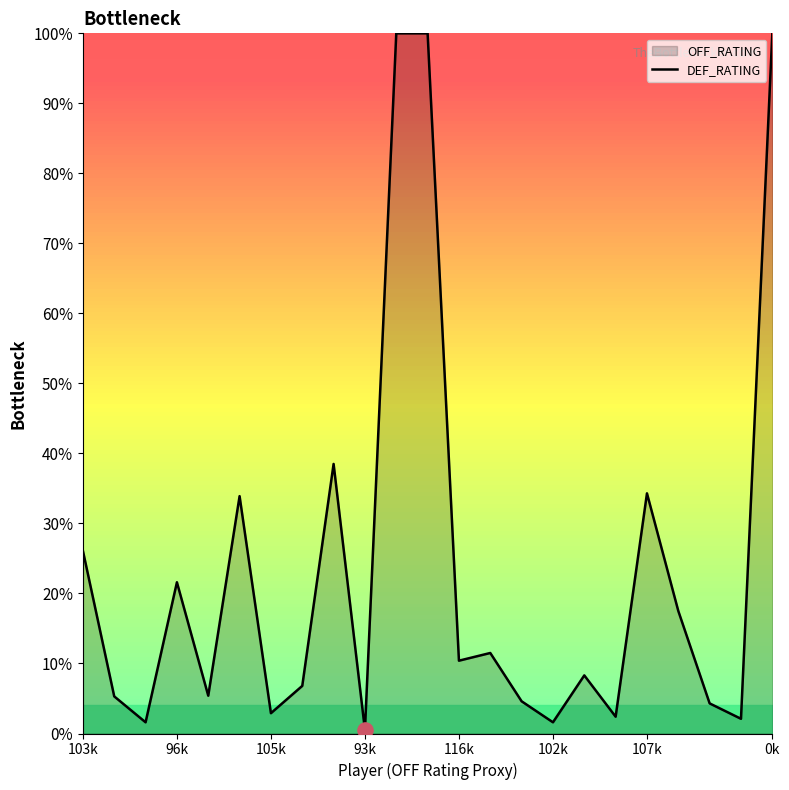

What is the ratio of the value at 20 to the value at 17?

1.8